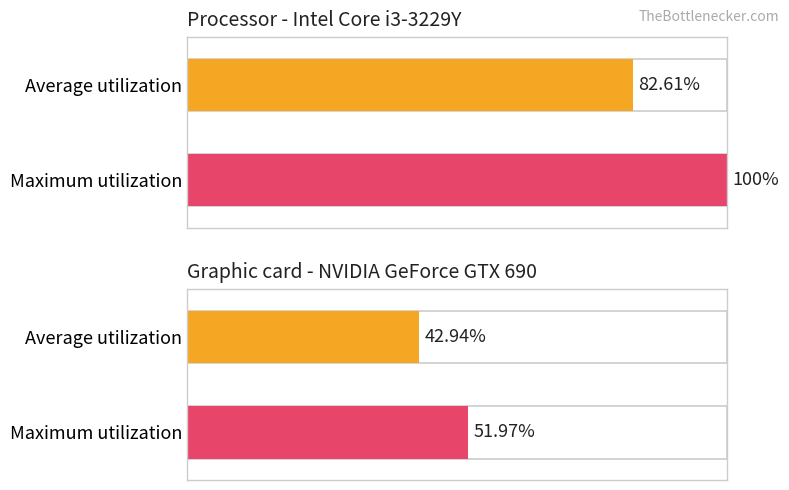

What are all the series names shown in the legend?

Average utilization, Maximum utilization